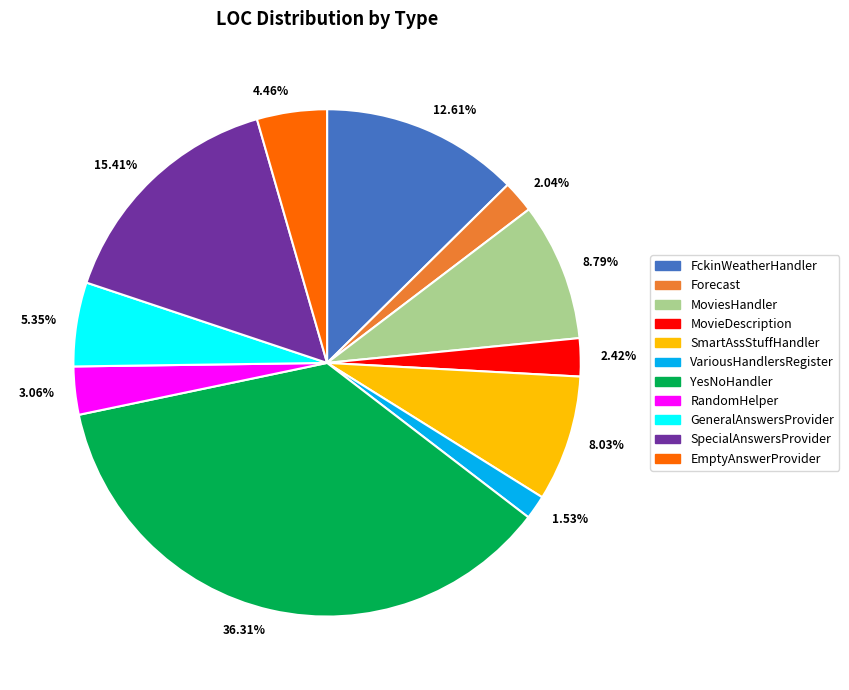

Is FckinWeatherHandler the majority of the pie?

No